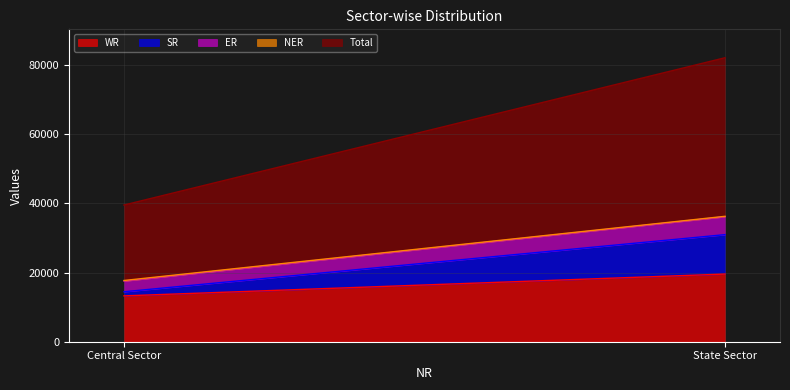

How many series are shown in this chart?

5